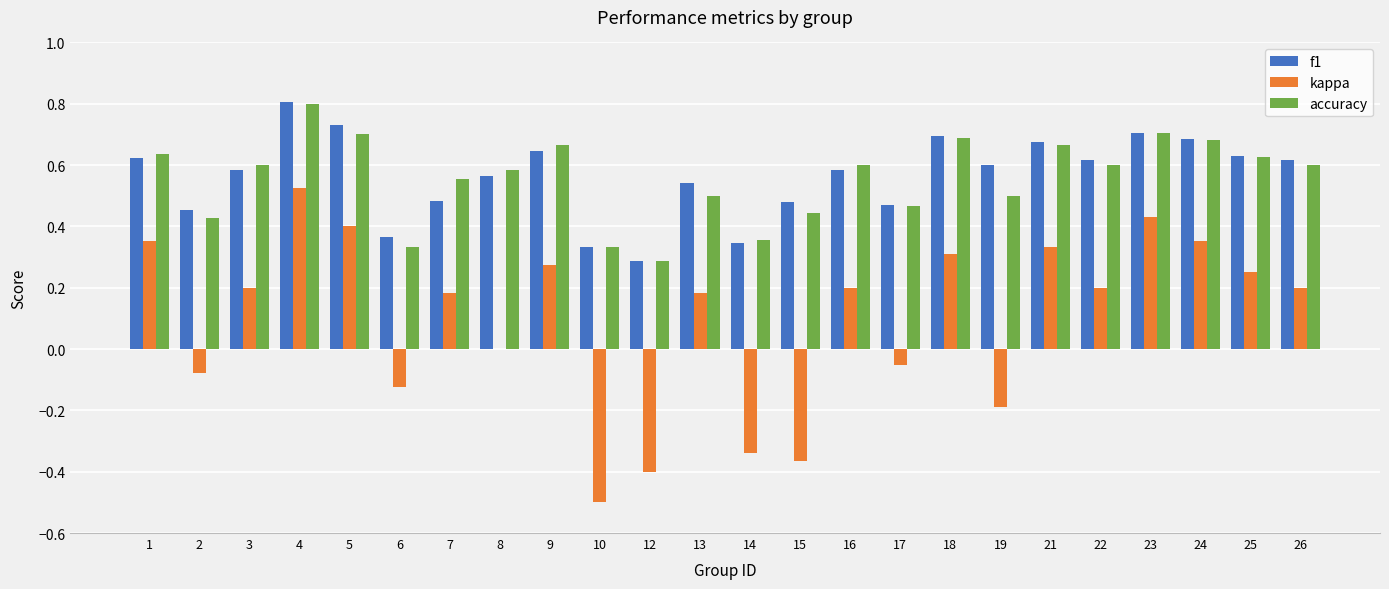

What is the total value across all series at 16?

1.4